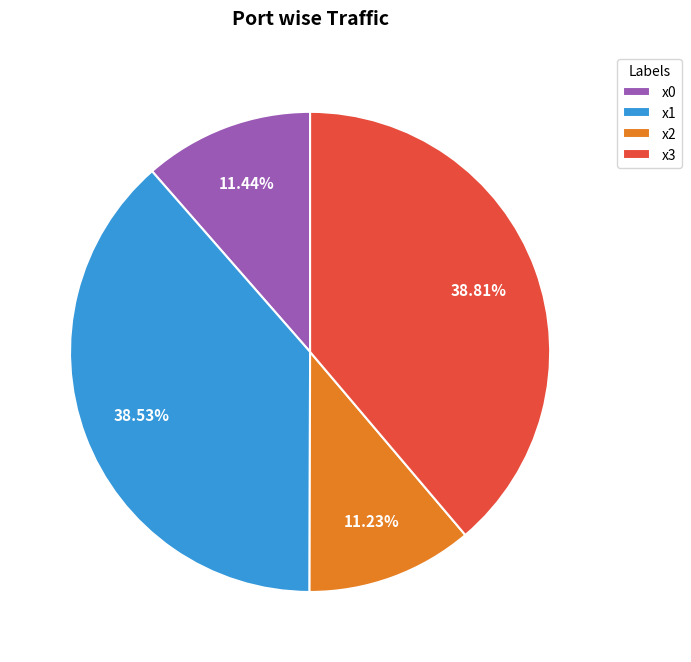

What is the ratio of the value at x1 to the value at x0?

3.4